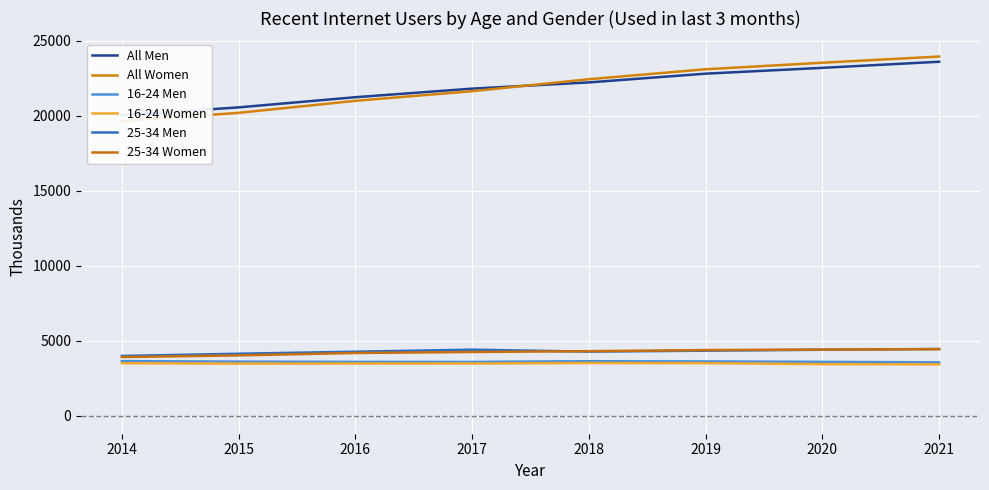

Which series has the largest total across all categories?

All Women